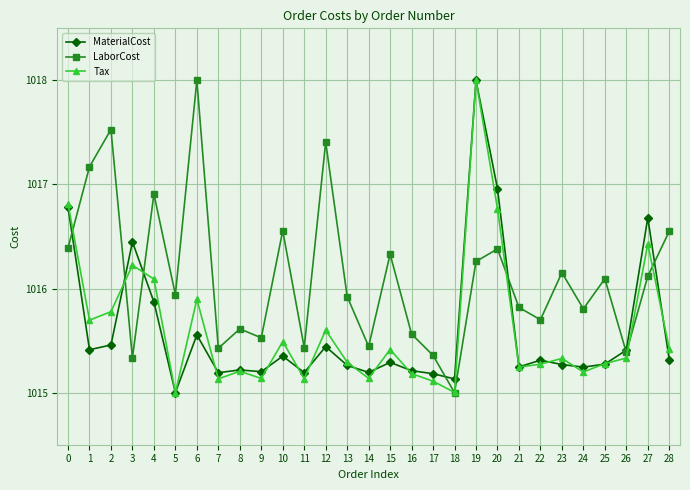

Between 5 and 12, which series saw the biggest shift?

LaborCost